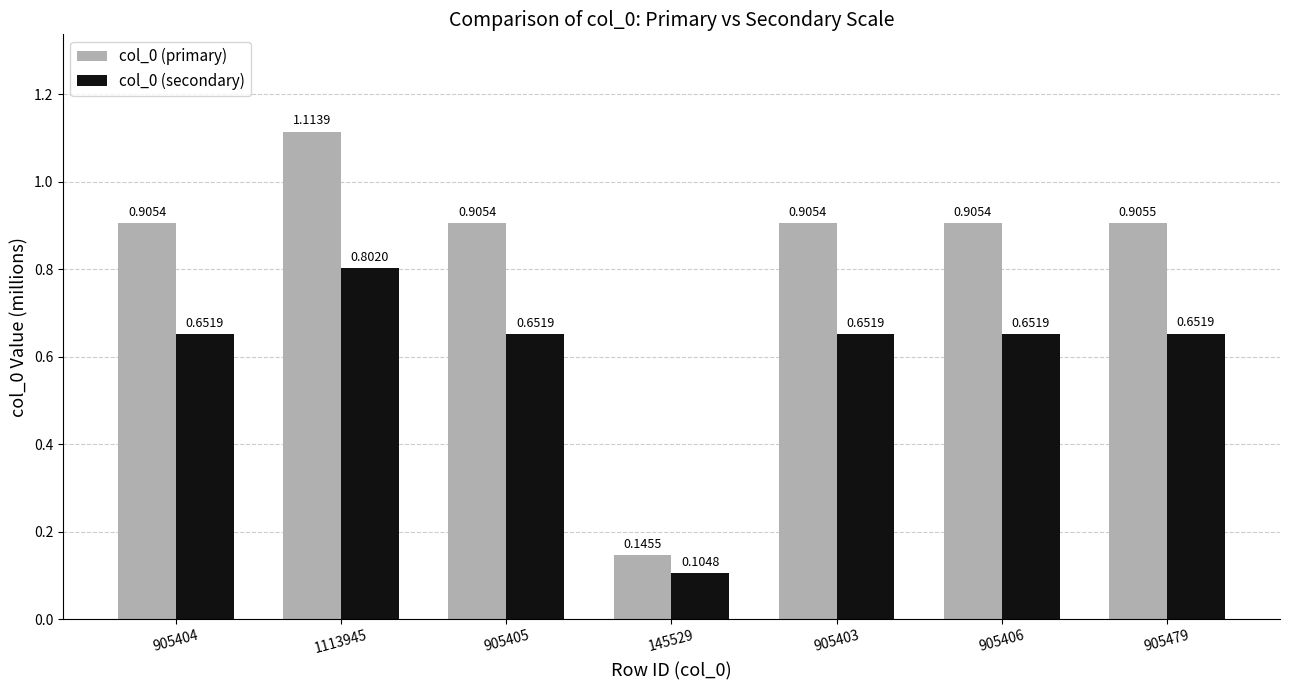

True or false: col_0 (primary) has a value of 1.2 at 905405.

False